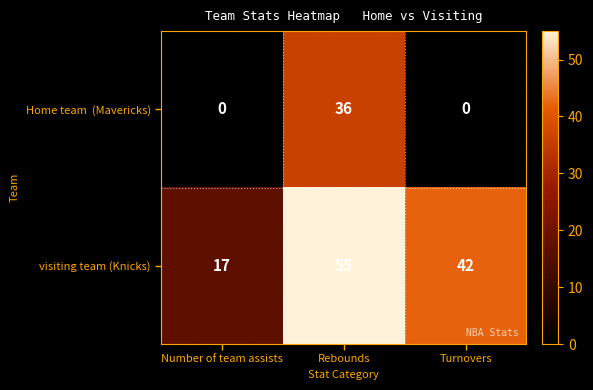

At which category does the chart reach its peak across all series?

Rebounds